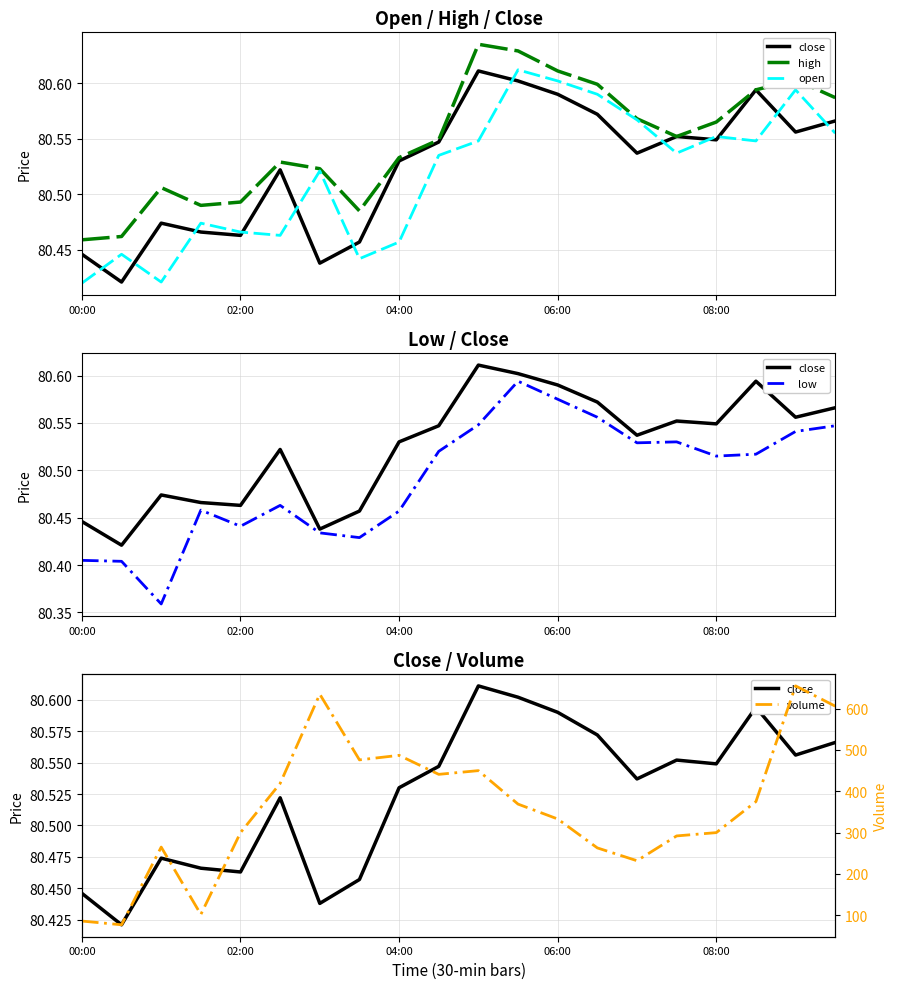

Reading right to left, transcribe all the data shown in this chart.

close: 80.6	80.6	80.6	80.5	80.6	80.5	80.6	80.6	80.6	80.6	80.5	80.5	80.5	80.4	80.5	80.5	80.5	80.5	80.4	80.4
high: 80.6	80.6	80.6	80.6	80.6	80.6	80.6	80.6	80.6	80.6	80.5	80.5	80.5	80.5	80.5	80.5	80.5	80.5	80.5	80.5
open: 80.6	80.6	80.5	80.6	80.5	80.6	80.6	80.6	80.6	80.5	80.5	80.5	80.4	80.5	80.5	80.5	80.5	80.4	80.4	80.4
low: 80.5	80.5	80.5	80.5	80.5	80.5	80.6	80.6	80.6	80.5	80.5	80.5	80.4	80.4	80.5	80.4	80.5	80.4	80.4	80.4
volume: 606.0	655.0	375.0	300.0	292.0	232.0	263.0	333.0	369.0	450.0	441.0	487.0	476.0	635.0	419.0	300.0	102.0	265.0	77.0	86.0